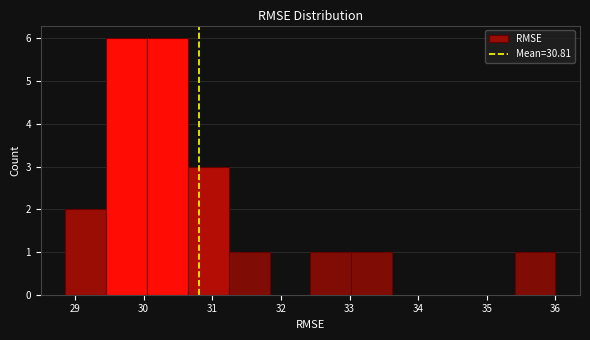

Reading left to right, list every bar in this chart as the range it spans on the x-axis followed by its height. Neither the bar edges nor the heights are printed on the chart, so give them approximately, as read against the axes.

28.9 to 29.5: 2
29.5 to 30.1: 6
30.1 to 30.6: 6
30.6 to 31.2: 3
31.2 to 31.8: 1
31.8 to 32.4: 0
32.4 to 33.0: 1
33.0 to 33.6: 1
33.6 to 34.2: 0
34.2 to 34.8: 0
34.8 to 35.4: 0
35.4 to 36.0: 1